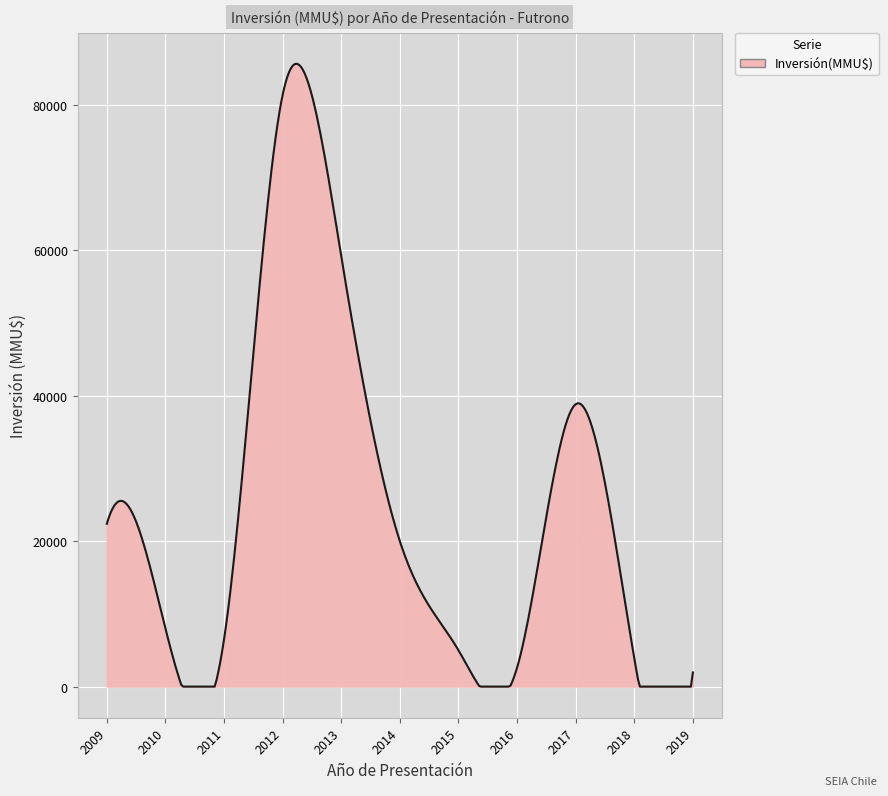

True or false: the data has more than 0 interior local peaks.

True